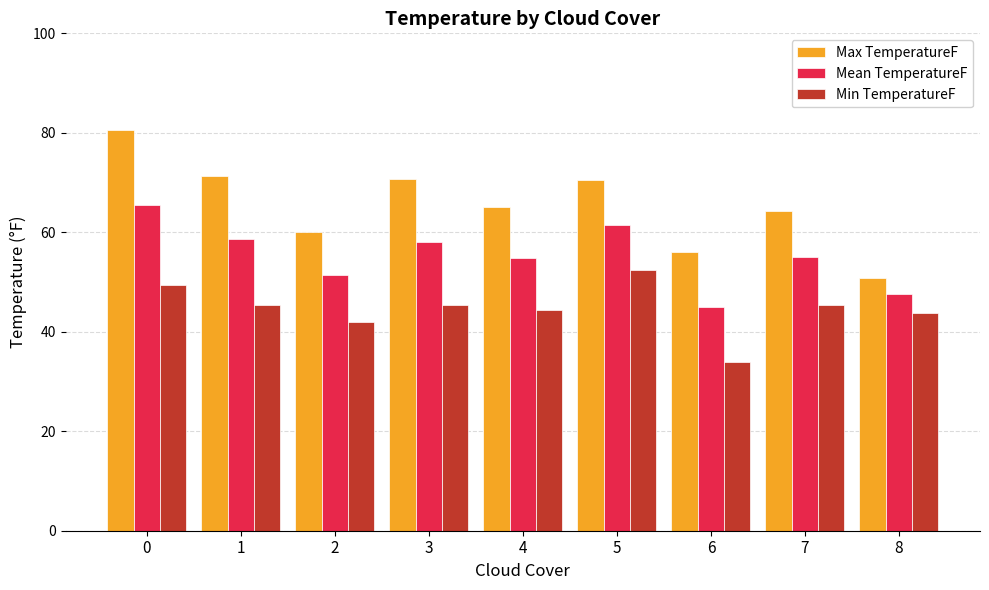

What is the value of the Max TemperatureF bar at the 7th from the left?

56.0